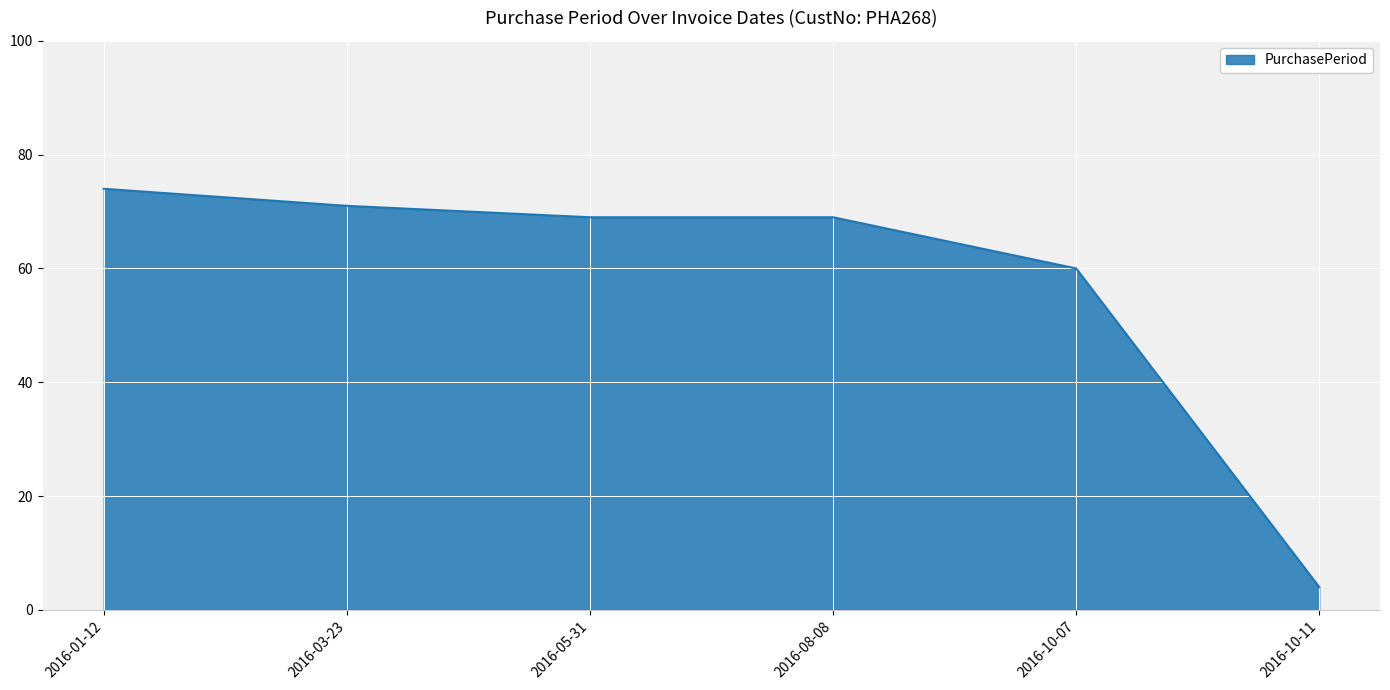

What is the change in value from 2016-05-31 to 2016-10-11?

-65